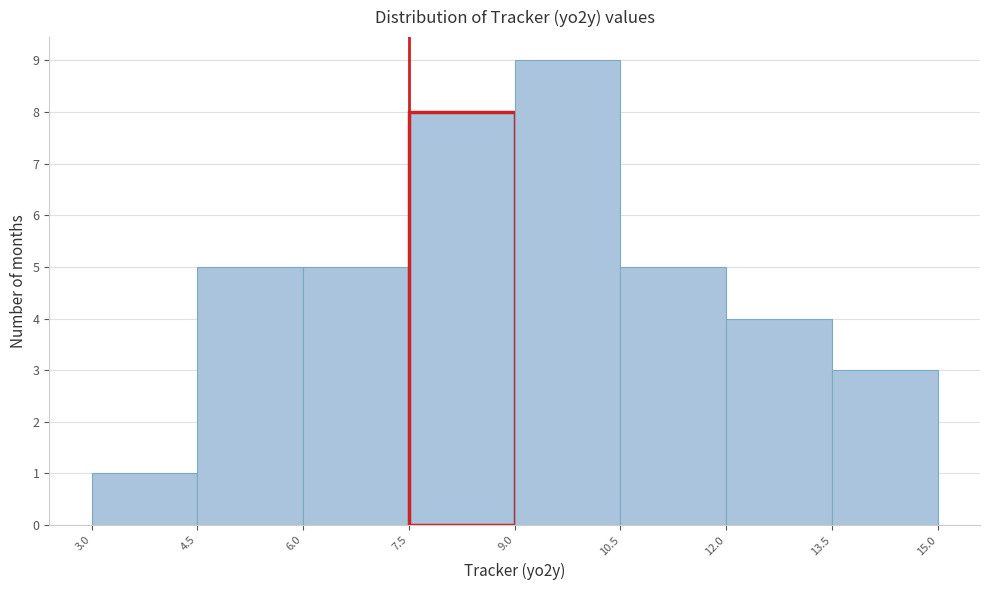

What is the height of the bar covering 7.5 to 9.0 on the x-axis? The values are not printed on the chart, so give them approximately, as read against the axis.

8